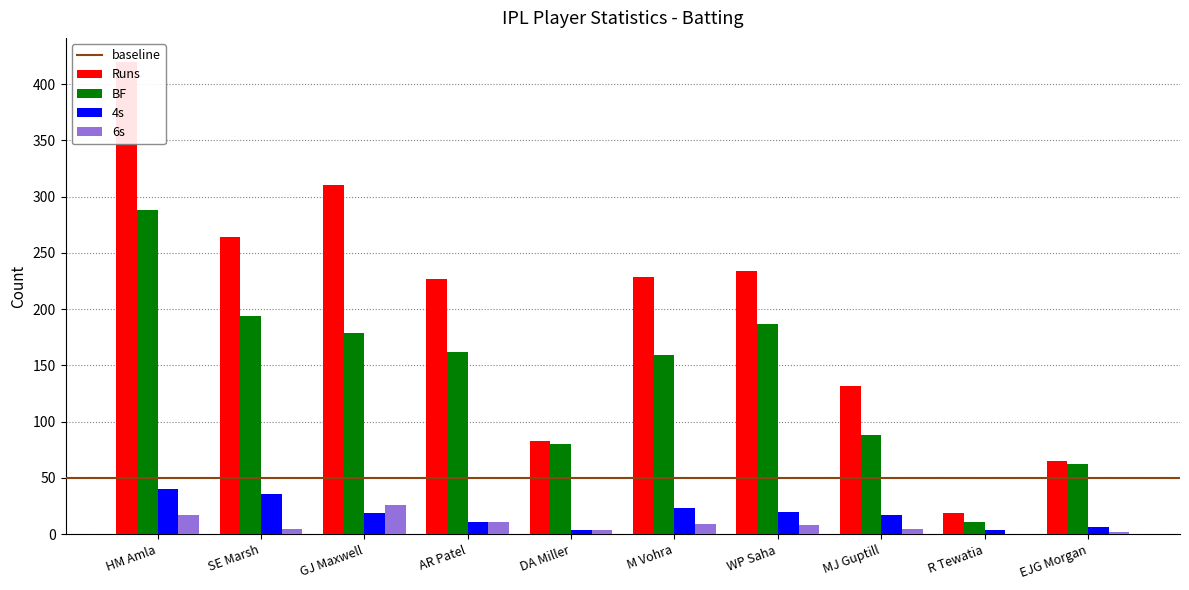

What is the spread (max minus min) of values at M Vohra?

220